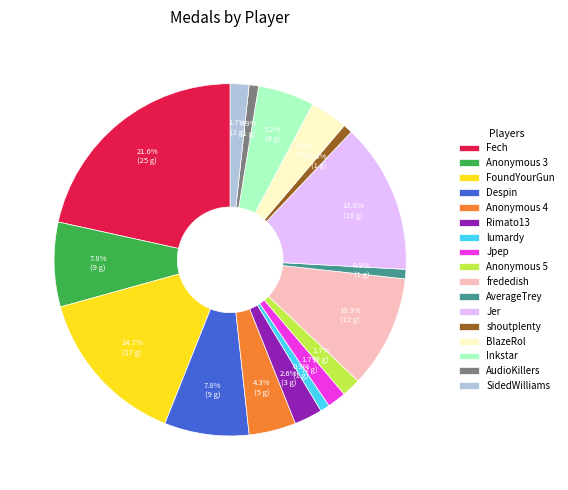

How much of the chart is everything except Jer?

86.2%